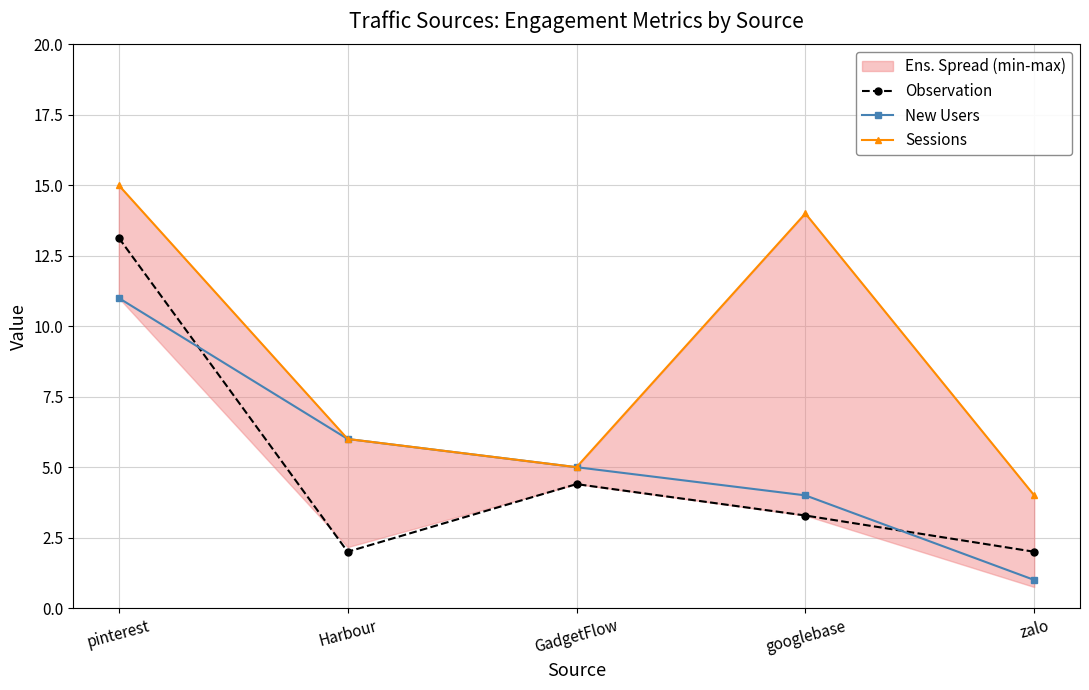

What is the sum of the New Users values at googlebase and GadgetFlow?

9.0